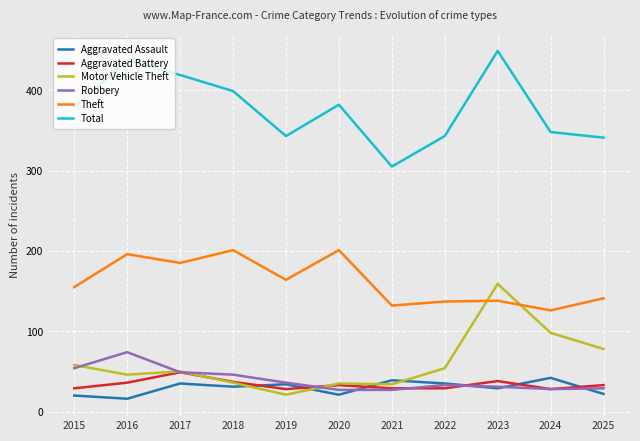

At how many categories does at least one series exceed 218?

11